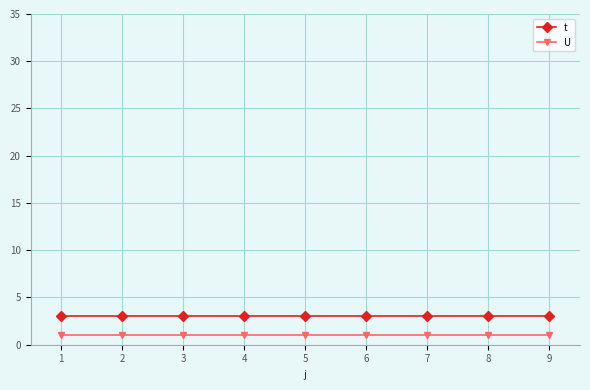

How many lines are shown in the chart?

2